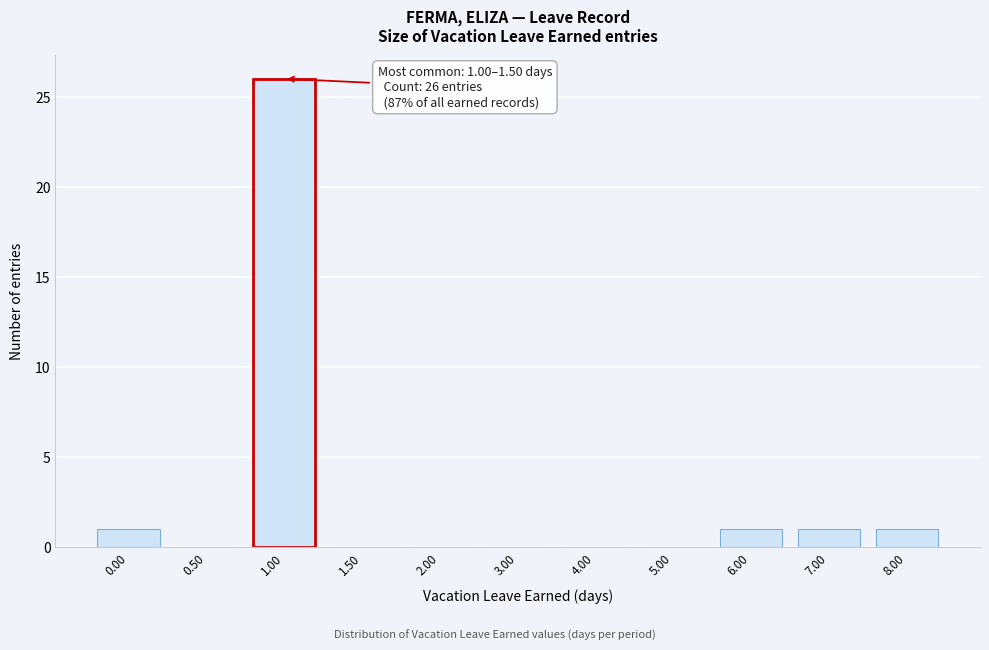

Reading right to left, what are all the values shown in this chart?

8.00=1	7.00=1	6.00=1	5.00=0	4.00=0	3.00=0	2.00=0	1.50=0	1.00=26	0.50=0	0.00=1